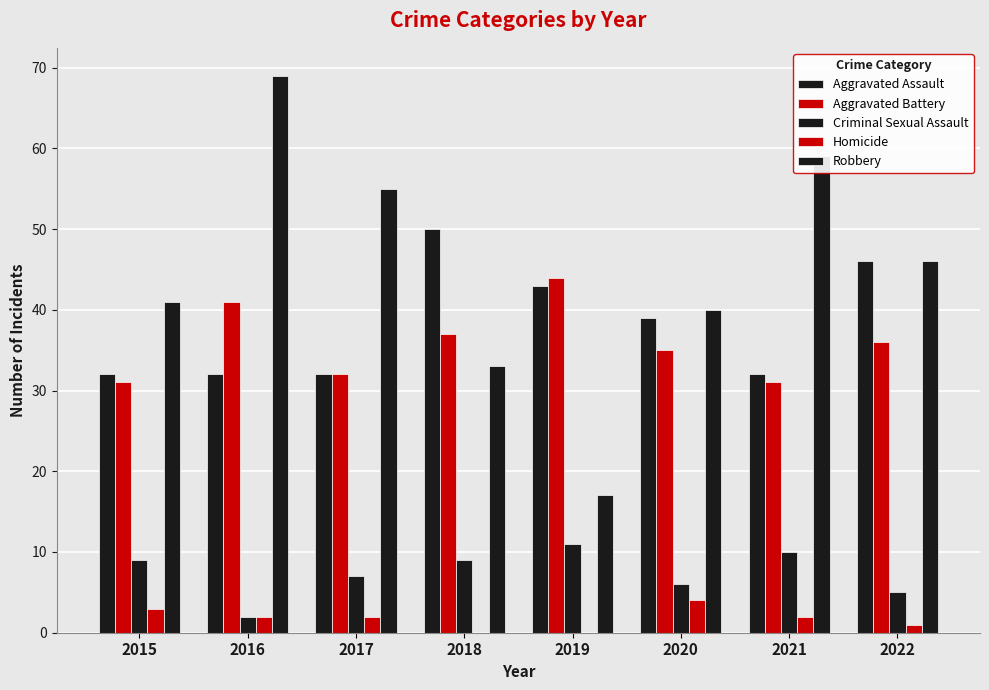

Which series has the largest total across all categories?

Robbery